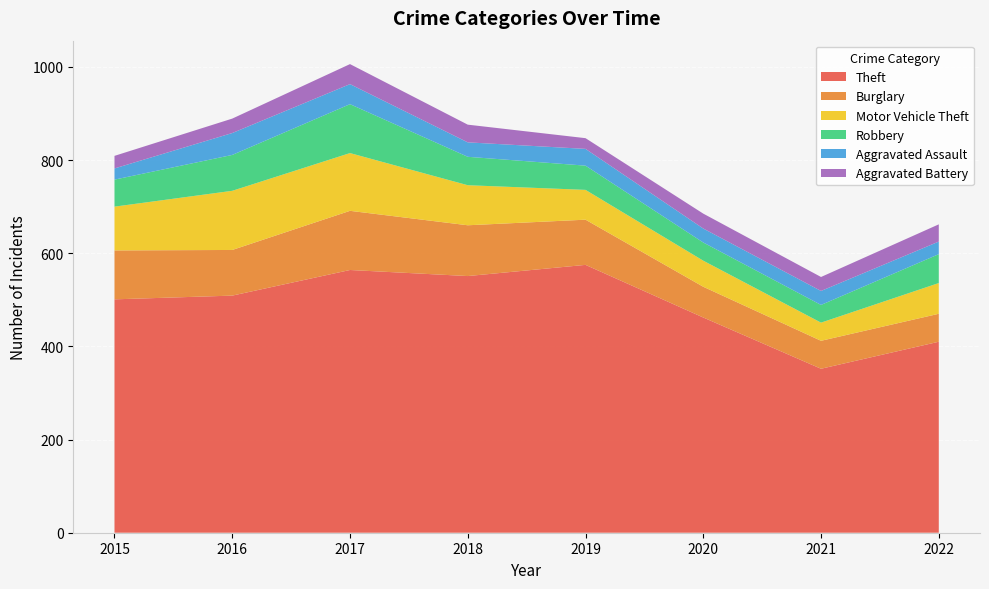

Reading left to right, transcribe all the data shown in this chart.

Theft: 2015=501	2016=509	2017=564	2018=551	2019=575	2020=462	2021=352	2022=410
Burglary: 2015=105	2016=98	2017=127	2018=109	2019=97	2020=66	2021=60	2022=60
Motor Vehicle Theft: 2015=94	2016=127	2017=124	2018=86	2019=64	2020=56	2021=39	2022=66
Robbery: 2015=58	2016=77	2017=105	2018=61	2019=52	2020=39	2021=38	2022=62
Aggravated Assault: 2015=24	2016=47	2017=43	2018=31	2019=36	2020=30	2021=30	2022=27
Aggravated Battery: 2015=27	2016=31	2017=43	2018=38	2019=23	2020=32	2021=30	2022=37